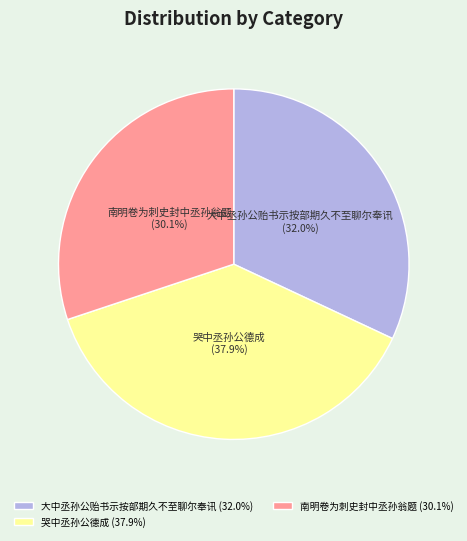

What is the ratio of the value at 南明卷为刺史封中丞孙翁题 to the value at 大中丞孙公贻书示按部期久不至聊尔奉讯?

0.9